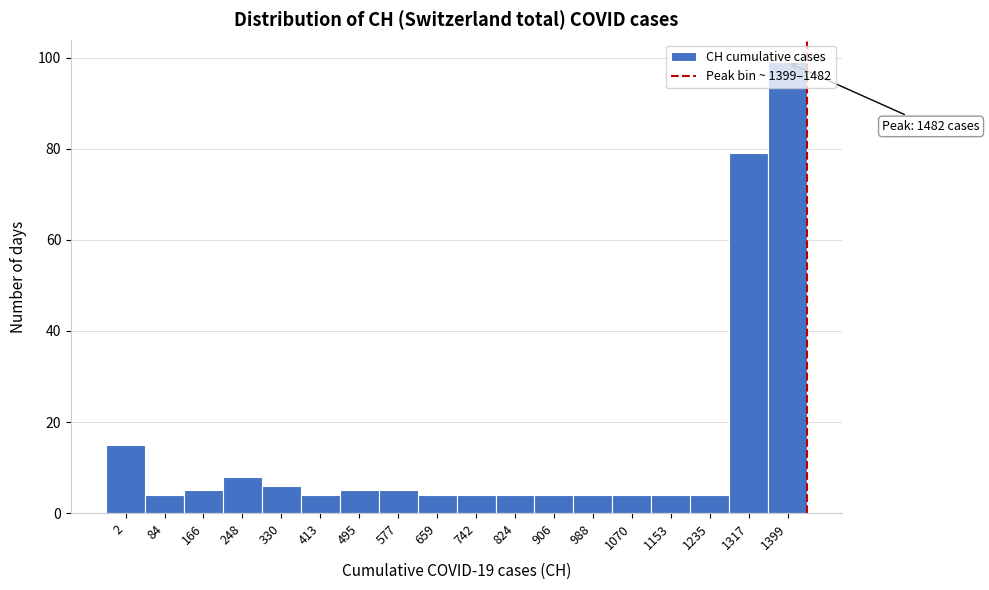

What is the difference between the maximum and minimum values?

95